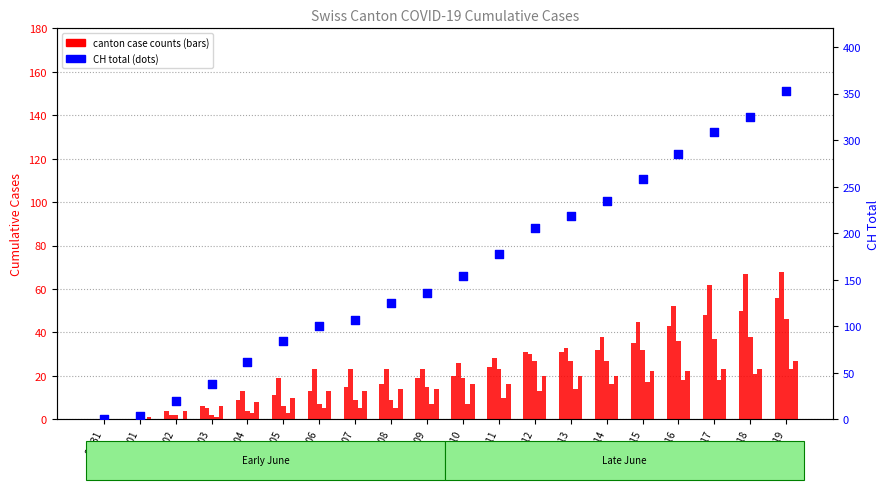

At how many categories does at least one series exceed 26?

17